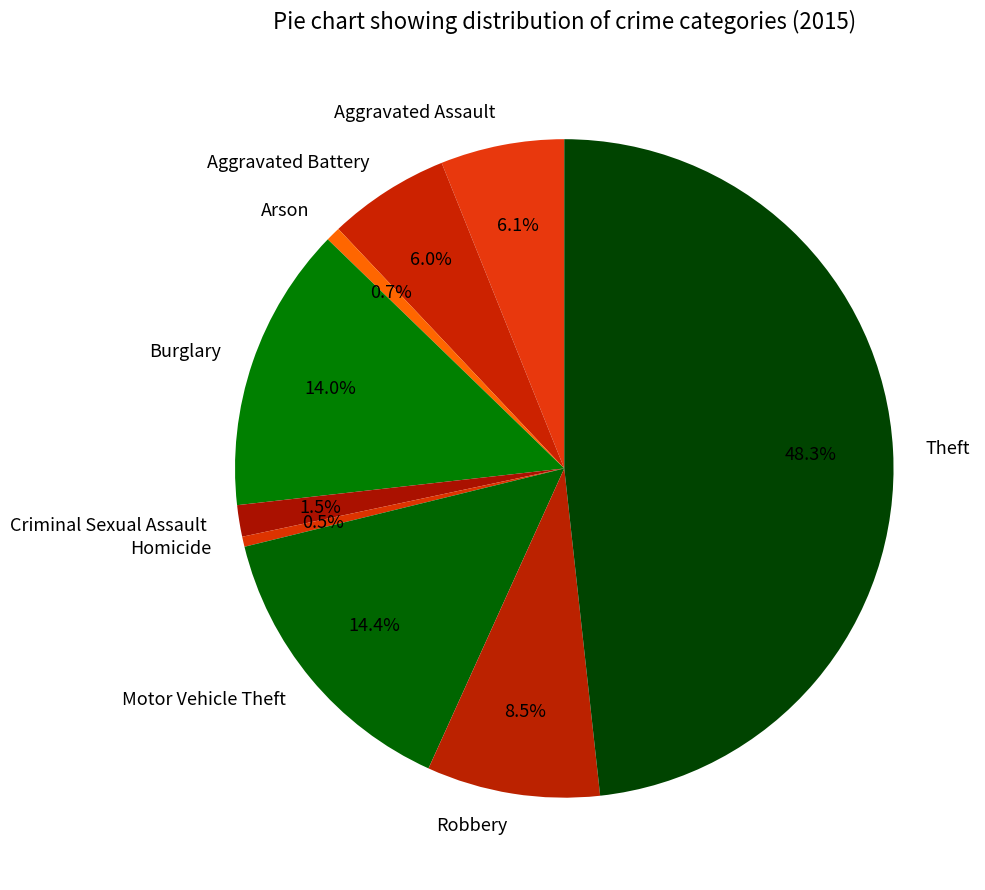

What percentage is the Aggravated Battery slice, to the nearest percent?

6%